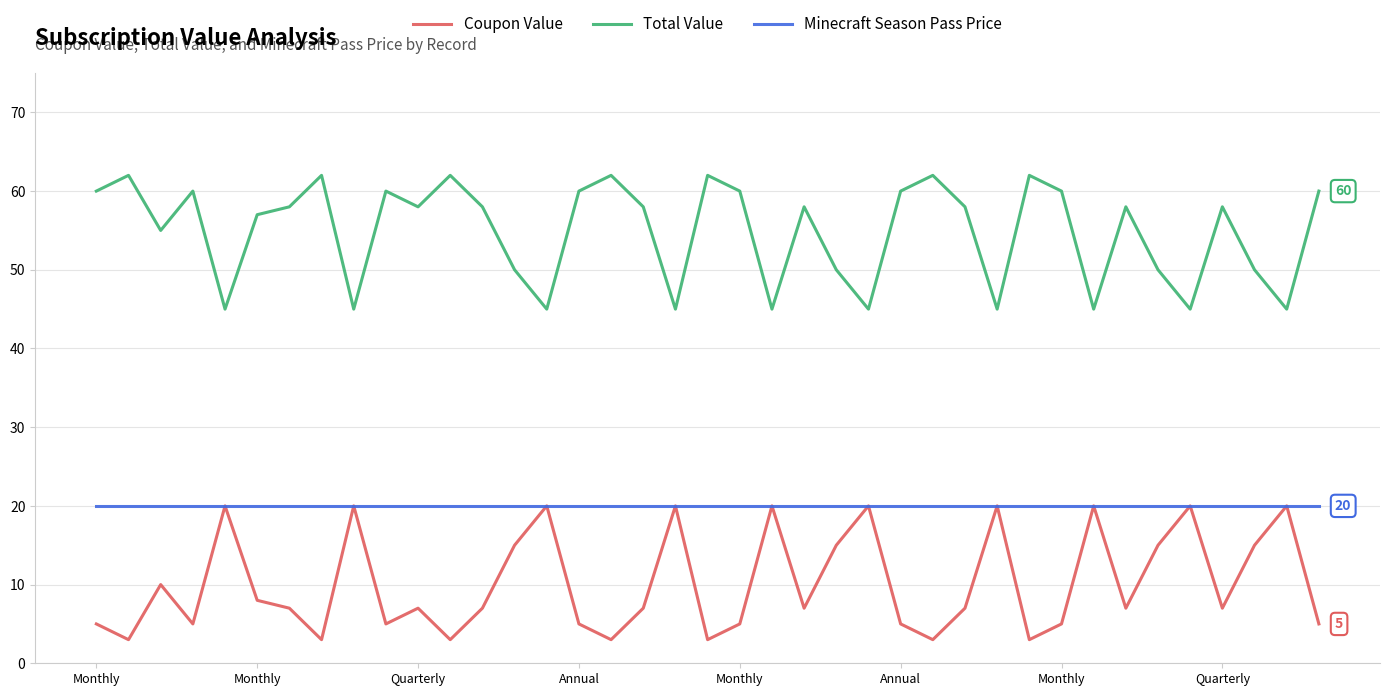

List the series in order of their overall mean, lowest first.

Coupon Value, Minecraft Season Pass Price, Total Value